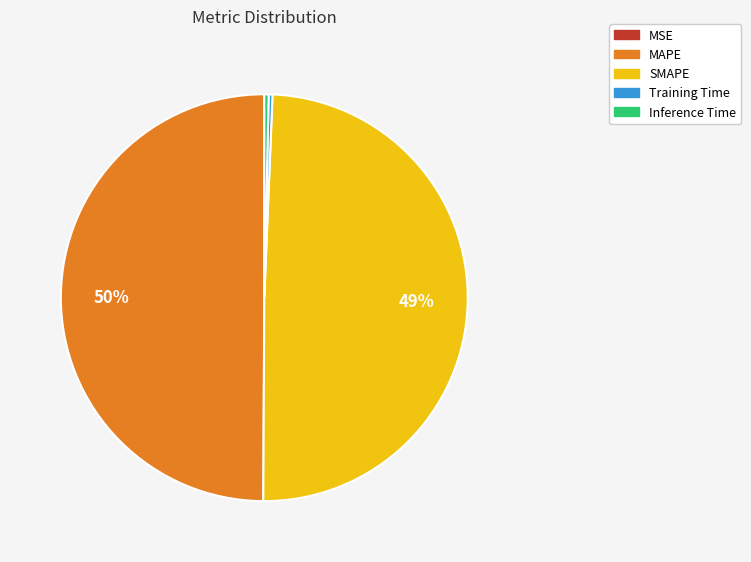

Do Training Time and Inference Time together represent more than half of the pie?

No